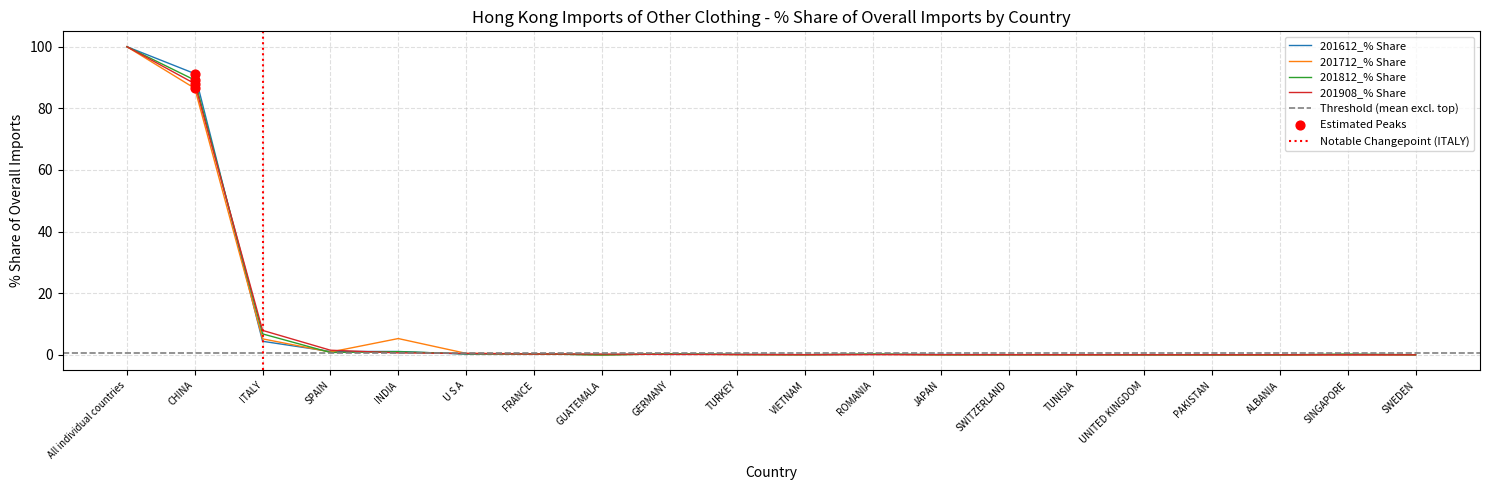

What is the total value across all series at CHINA?

355.0